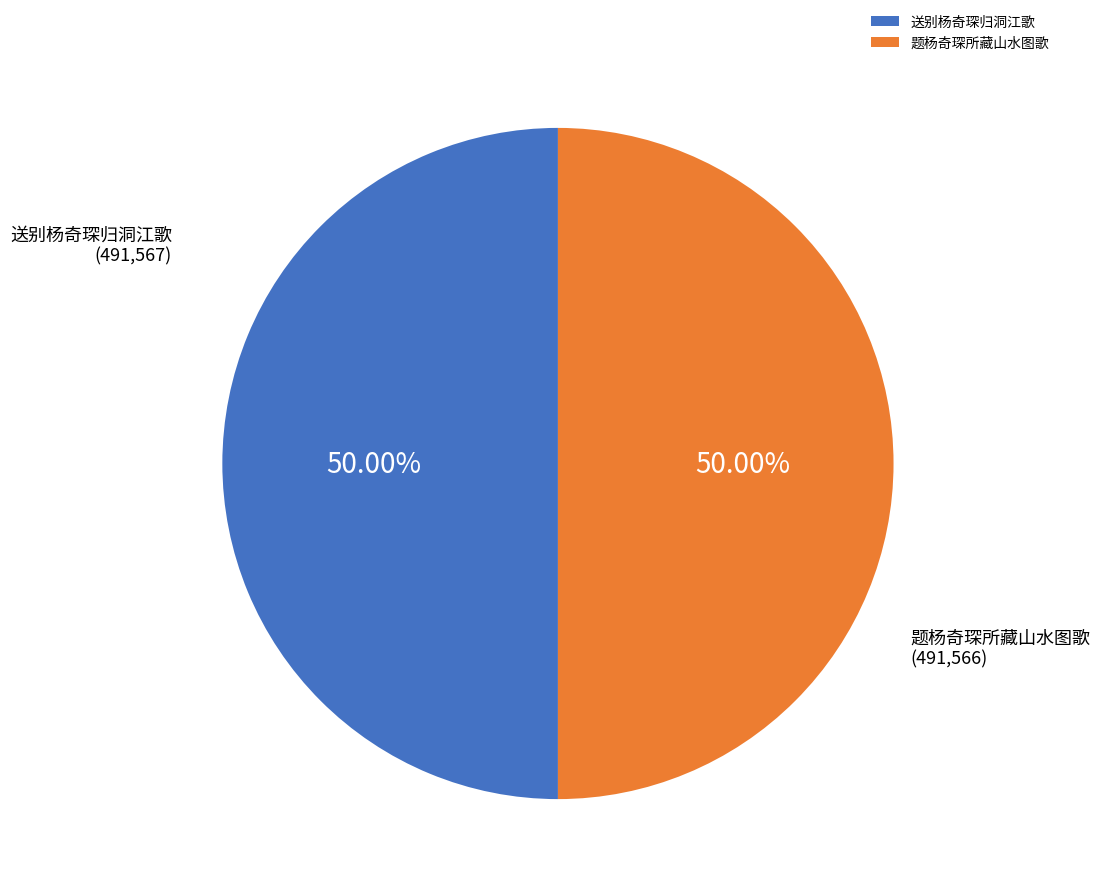

Count the number of slices in the pie.

2